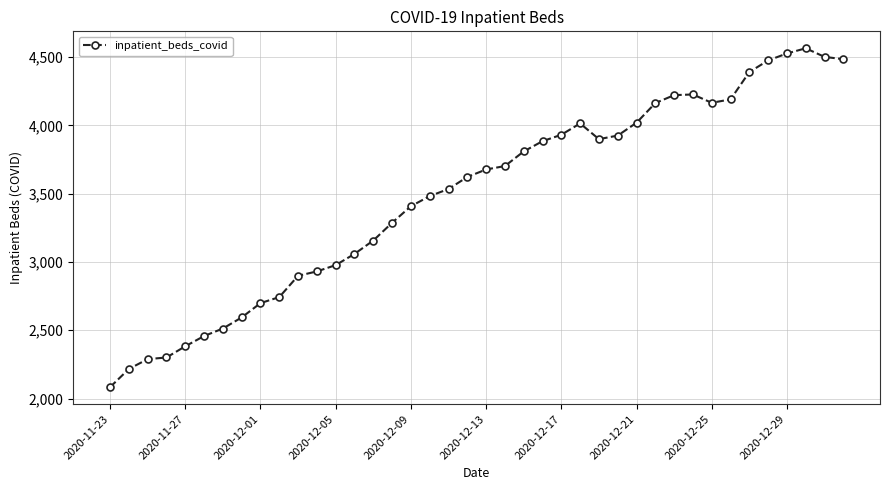

What is the value of the 19th point from the left?

3534